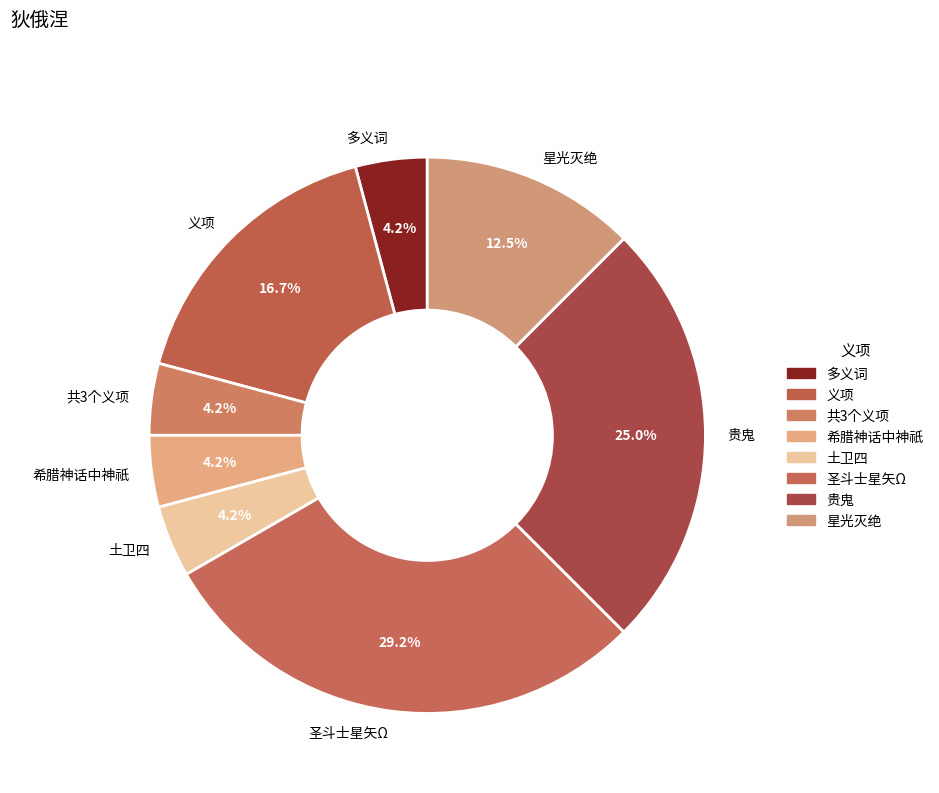

How many segments does this pie chart have?

8